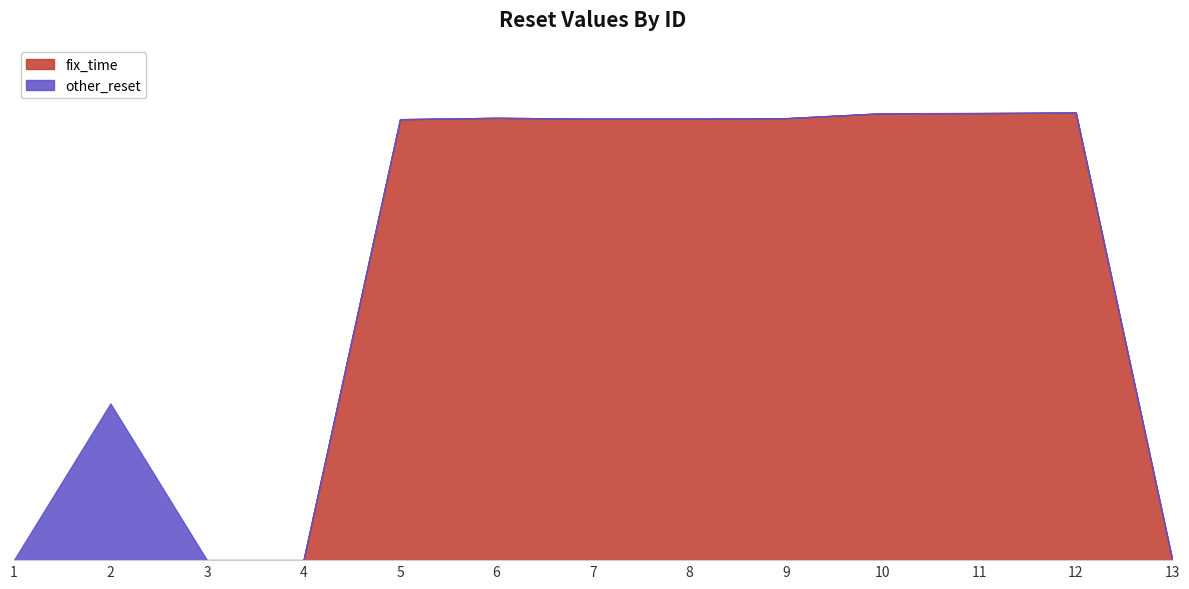

Where is the data nearest to the value 796118399?

5